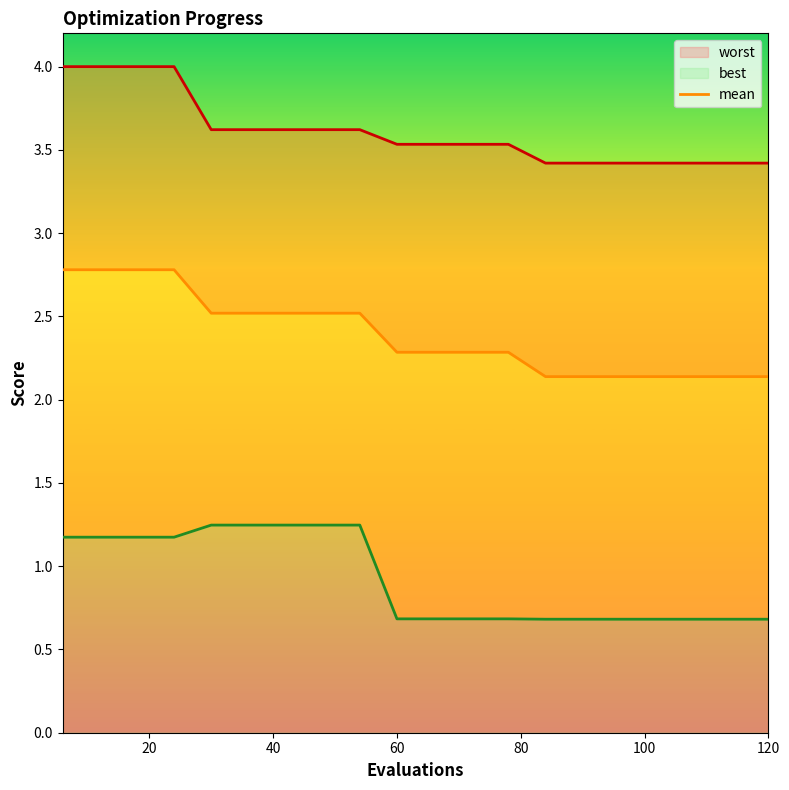

Rank the series at 8 from highest to lowest value.

worst, mean, best